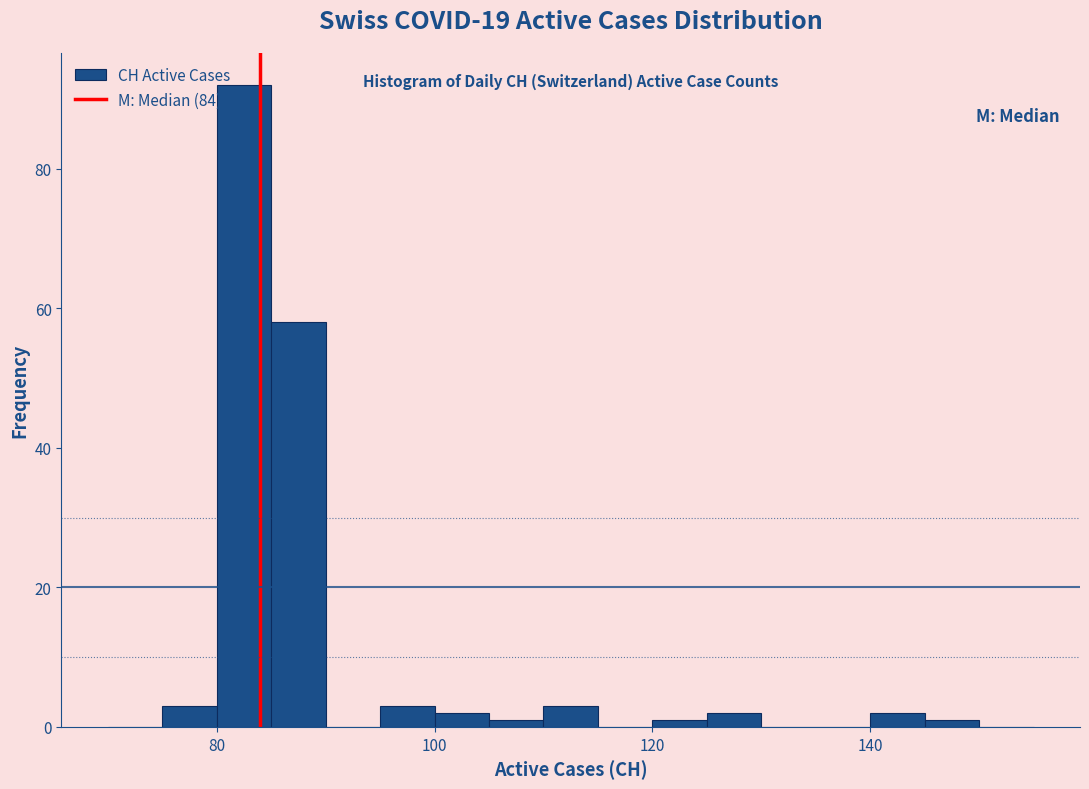

Read against the x-axis, roughly where is the centre of the tallest bar?

82